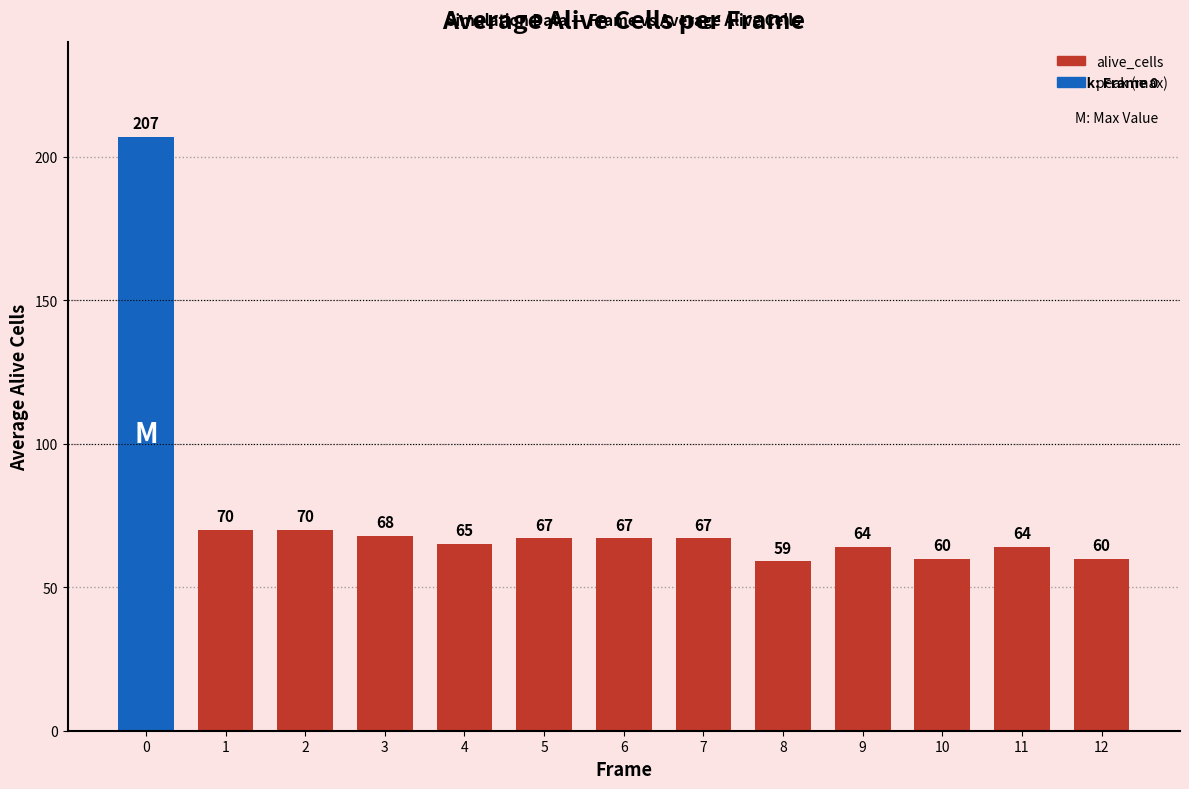

Reading left to right, extract all data points from this chart.

0=207	1=70	2=70	3=68	4=65	5=67	6=67	7=67	8=59	9=64	10=60	11=64	12=60